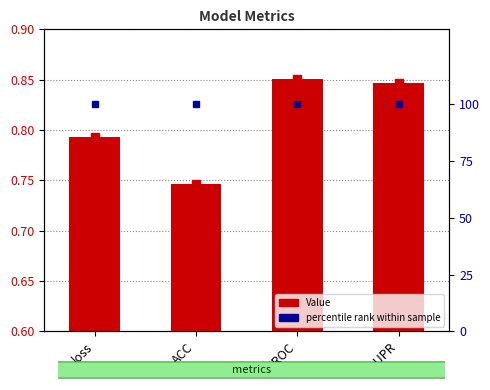

How many data points does each series have?

4